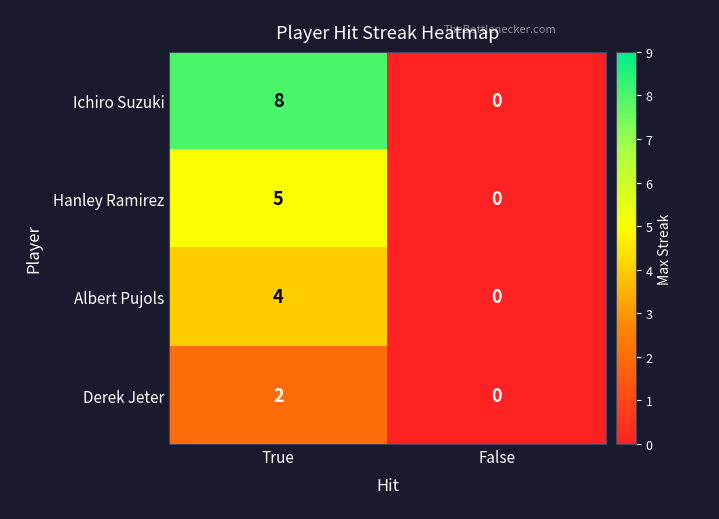

How many values in Hanley Ramirez are above zero?

1